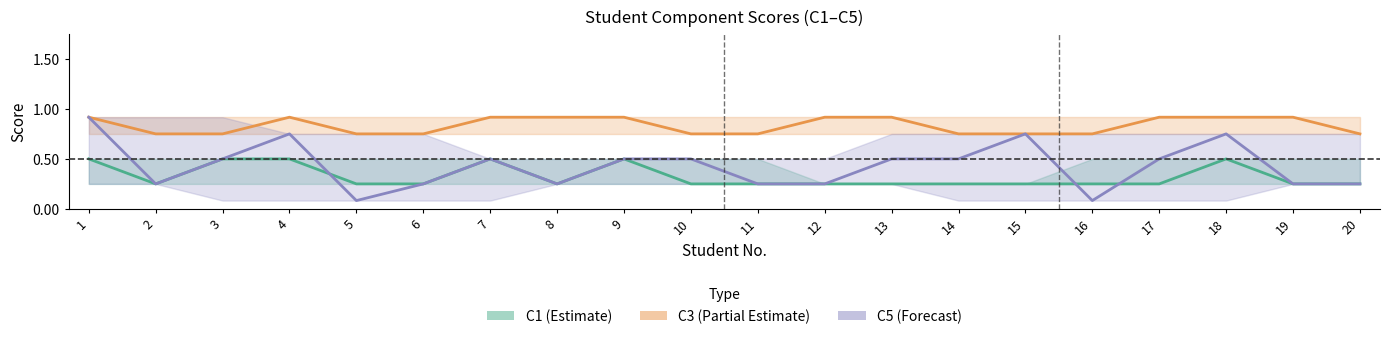

How many C5 (Forecast) values are between 0 and 1?

20